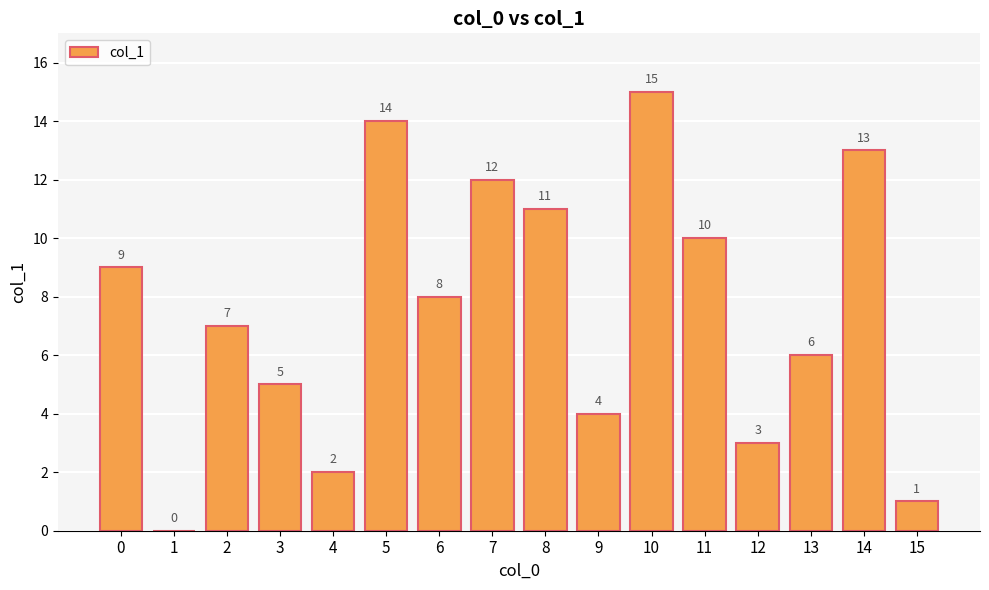

How many positive values are there?

15